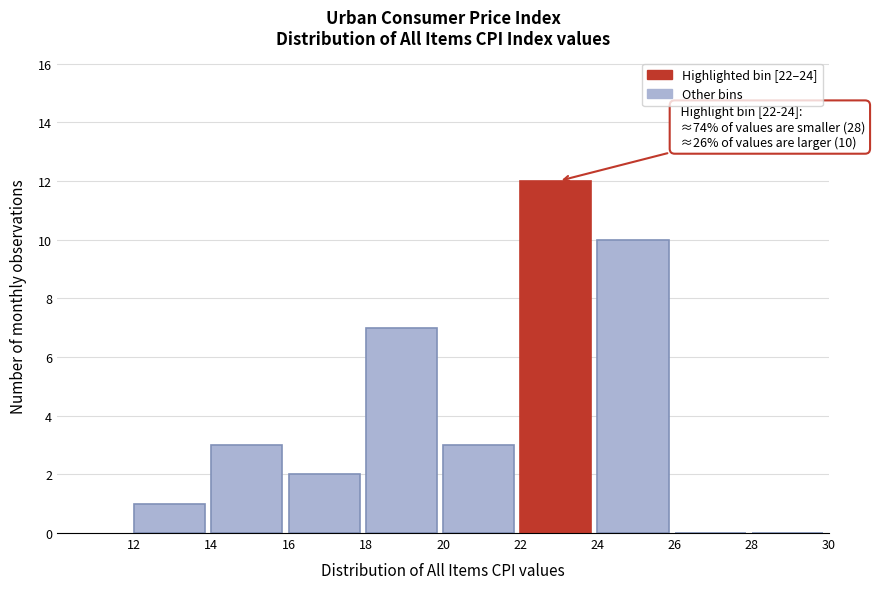

Which range on the x-axis has the tallest bar?

22 to 24